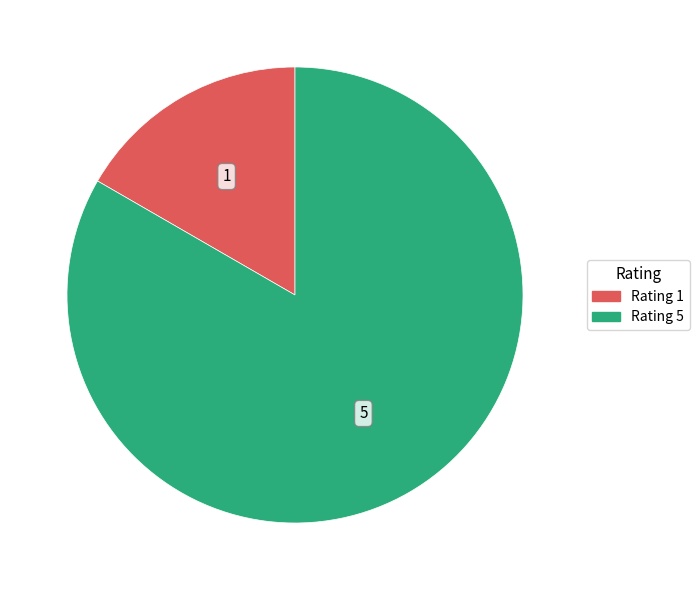

How many segments does this pie chart have?

2